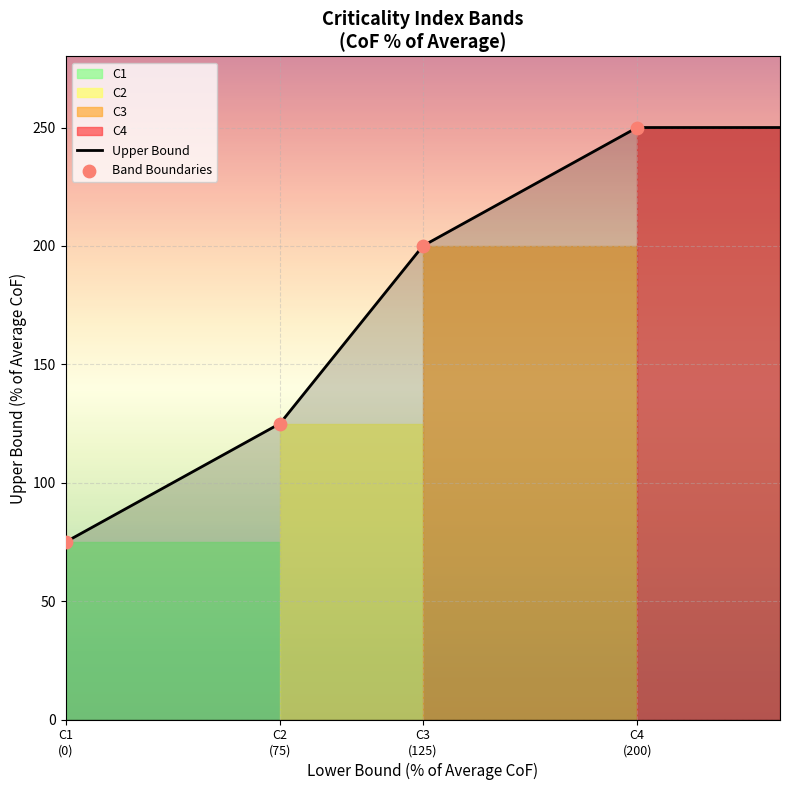

What is the minimum value for Upper Bound?

75